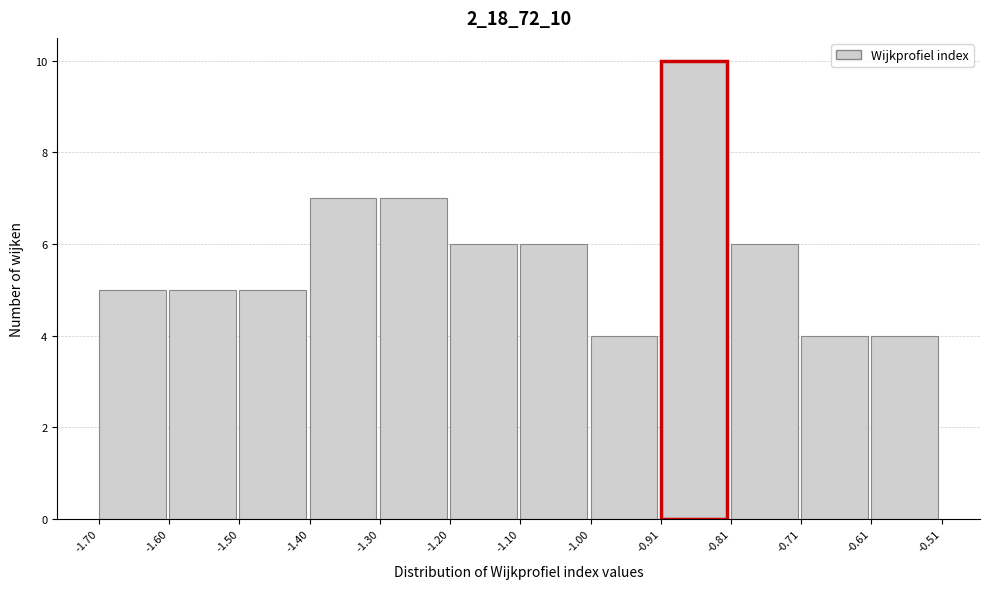

Reading left to right, list every bar in this chart as the range it spans on the x-axis followed by its height. The values are not printed on the chart, so give them approximately, as read against the axis.

-1.70 to -1.60: 5
-1.60 to -1.50: 5
-1.50 to -1.40: 5
-1.40 to -1.30: 7
-1.30 to -1.20: 7
-1.20 to -1.10: 6
-1.10 to -1.00: 6
-1.00 to -0.91: 4
-0.91 to -0.81: 10
-0.81 to -0.71: 6
-0.71 to -0.61: 4
-0.61 to -0.51: 4